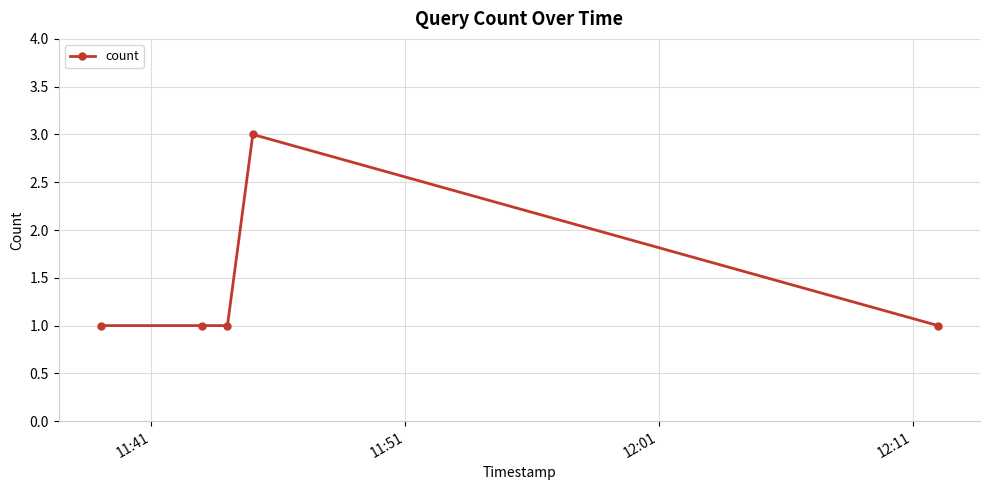

What is the maximum value shown in the chart?

3